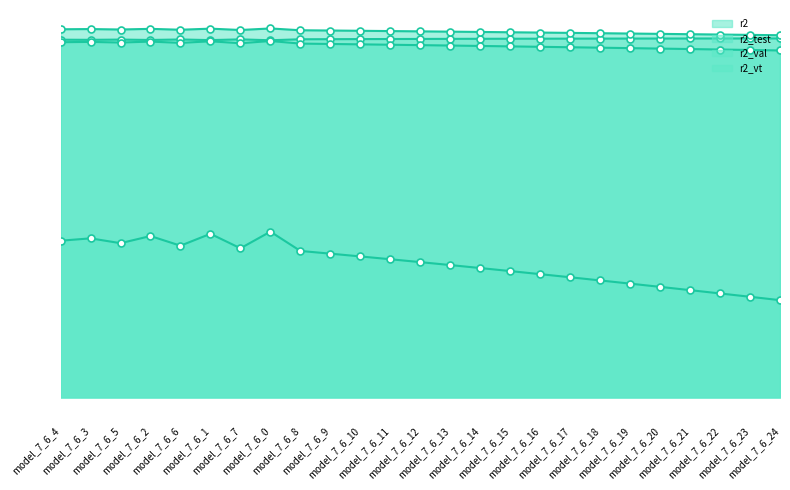

True or false: r2_vt has a value of 0.9 at model_7_6_20.

True